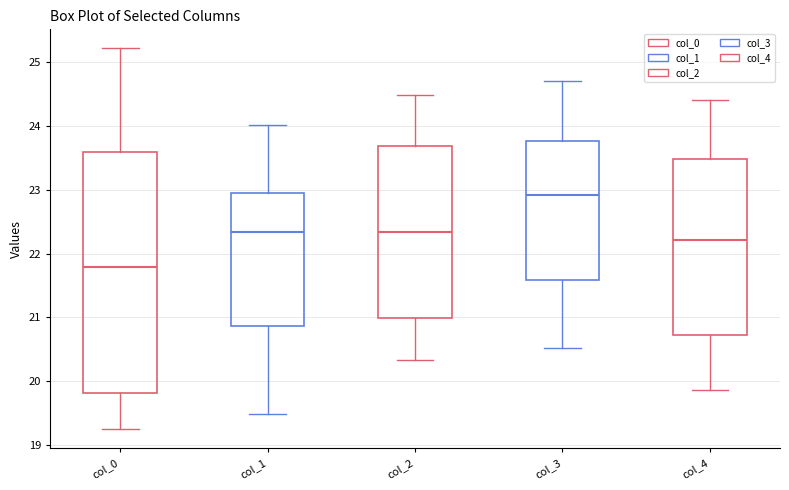

Where does the upper whisker of the box for col_4 end on the y-axis? The values are not printed on the chart, so give them approximately, as read against the axis.

24.4